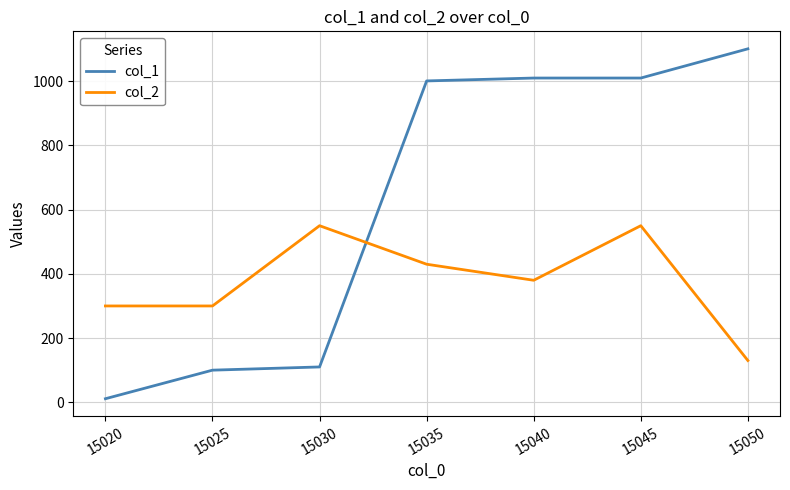

Rank the series at 15030 from highest to lowest value.

col_2, col_1